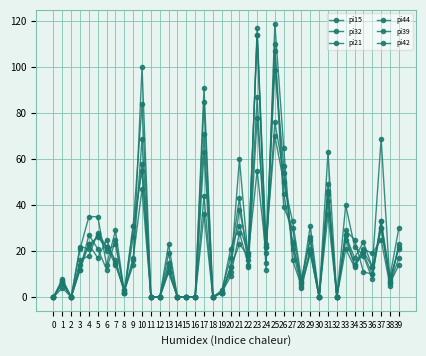

Where does the pi21 series first go above 16?

3